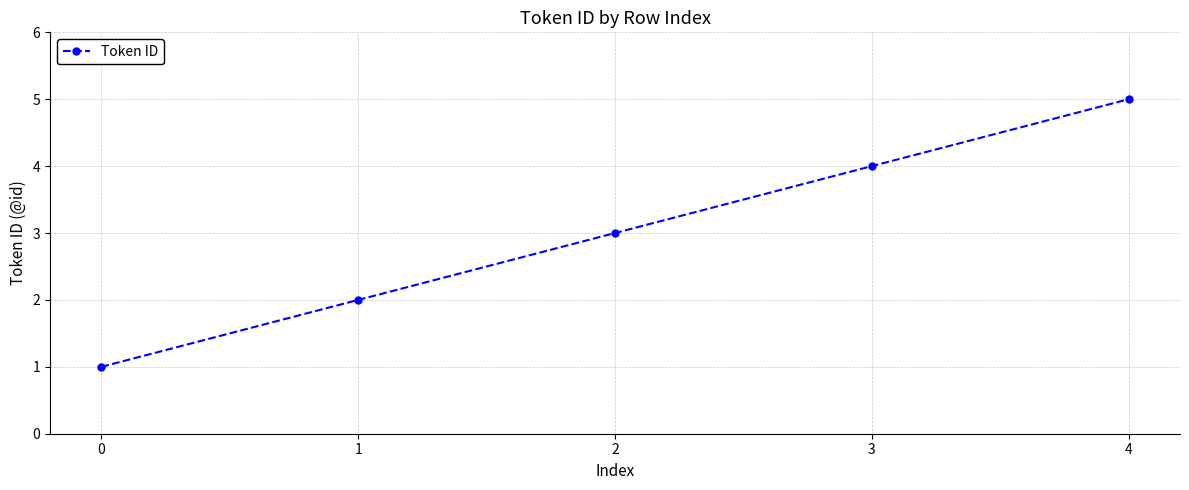

How many values are below 3?

2